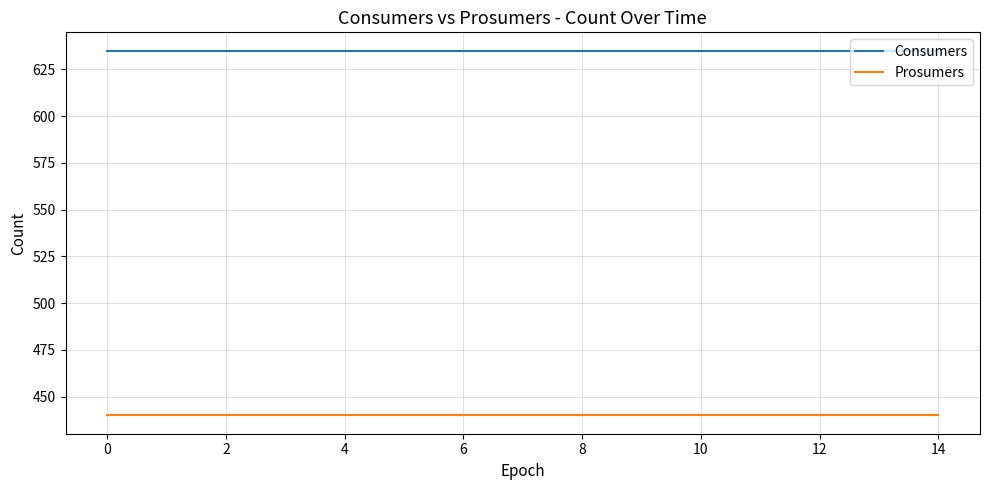

True or false: Consumers and Prosumers cross at least once.

False